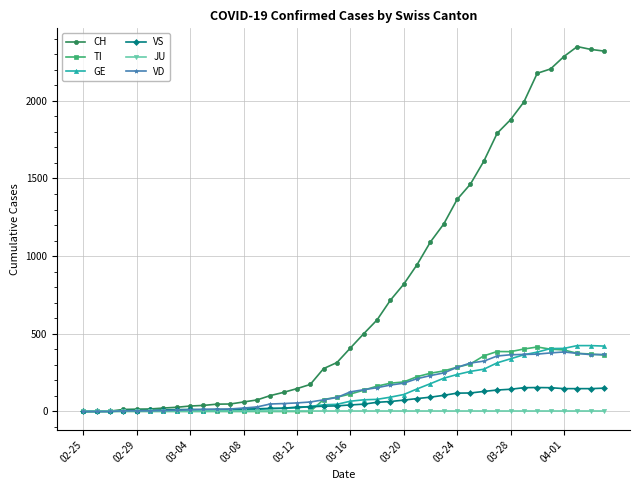

Which series has the widest spread of values?

CH